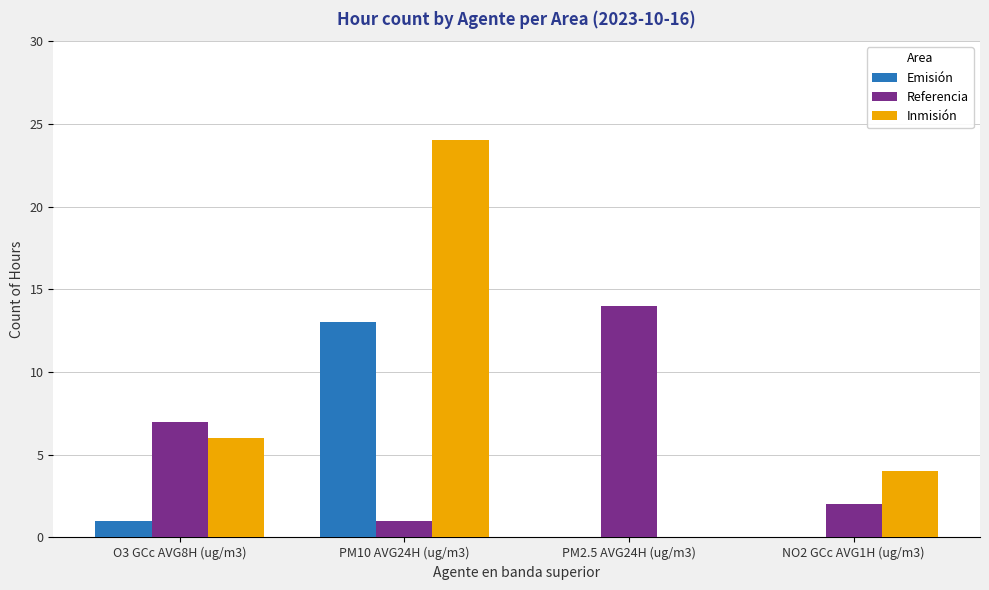

True or false: Emisión has a value of 7 at PM2.5 AVG24H (ug/m3).

False